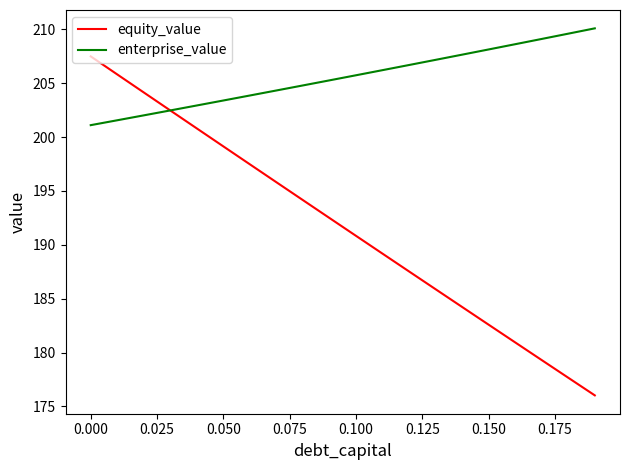

List the series in order of their overall mean, lowest first.

equity_value, enterprise_value